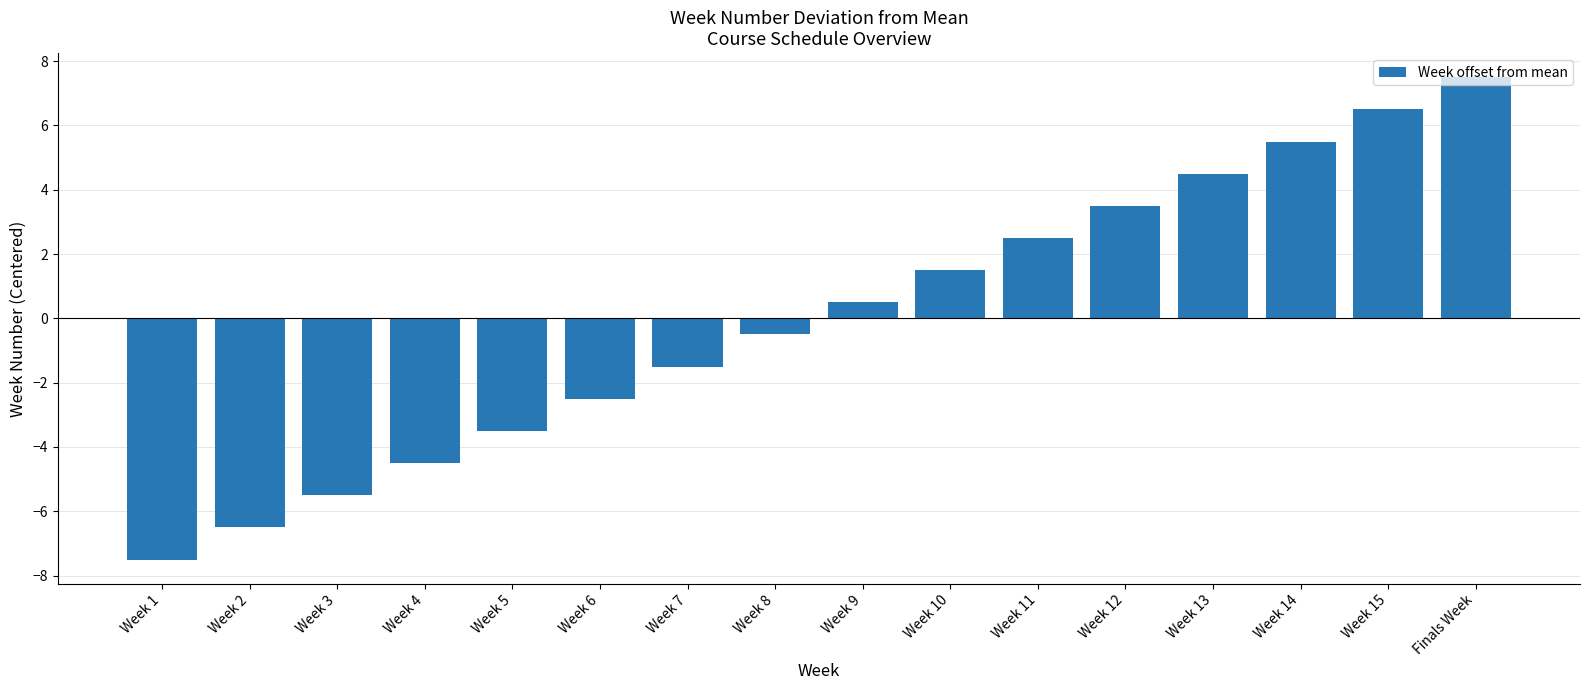

True or false: the data shows -0.5 at Week 8.

True